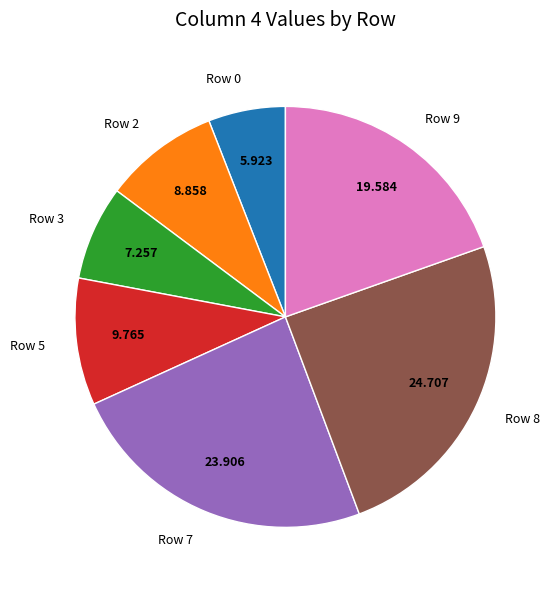

Does Row 8 account for over 50% of the chart?

No